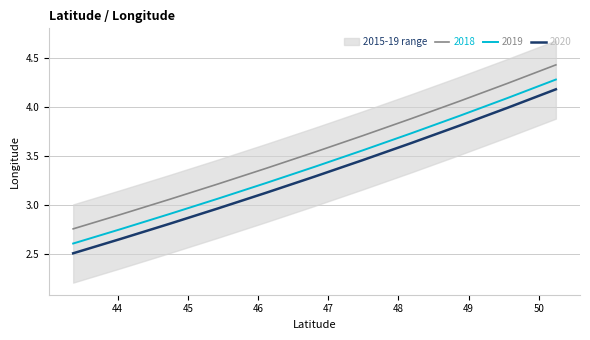

List the labels in order of value, smallest first.

43.36736583502088, 44.05609756826412, 44.744629475195076, 45.43295181751007, 46.12105426074807, 46.80892582703797, 47.49655484334085, 48.183928884679794, 48.871034711784404, 49.55785820250157, 50.244384276236936